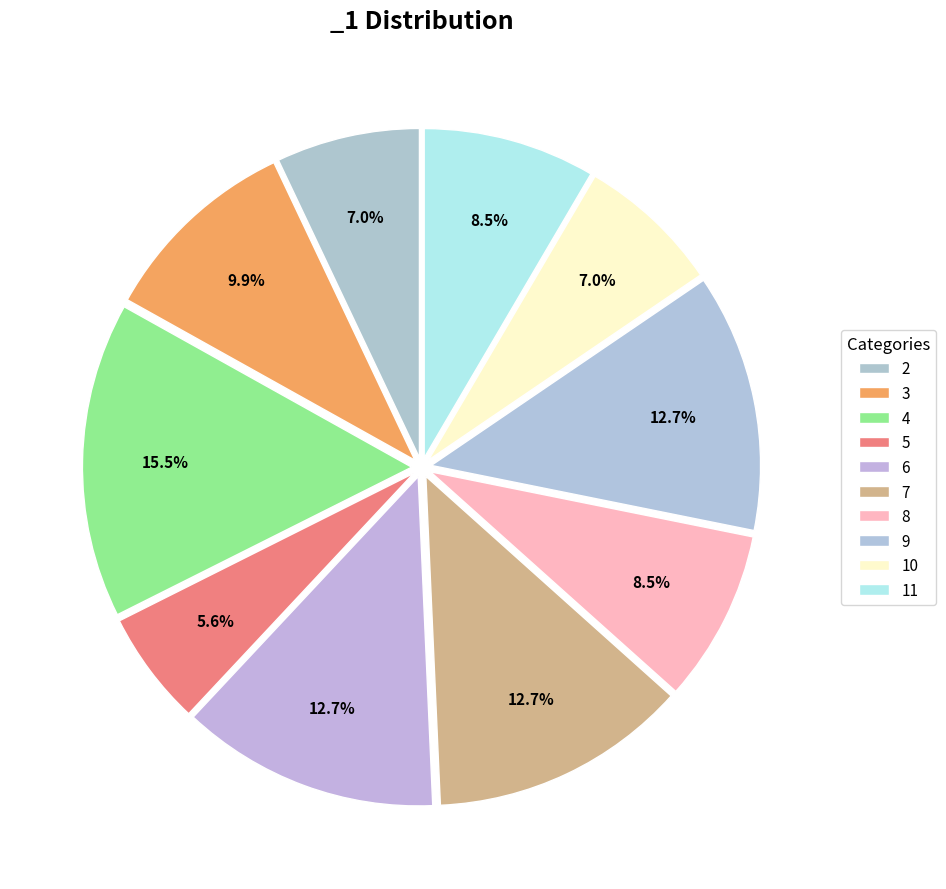

What percentage is NOT represented by 9?

87.3%